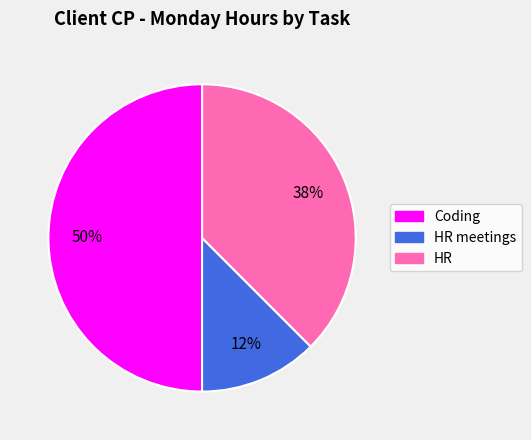

How many segments does this pie chart have?

3